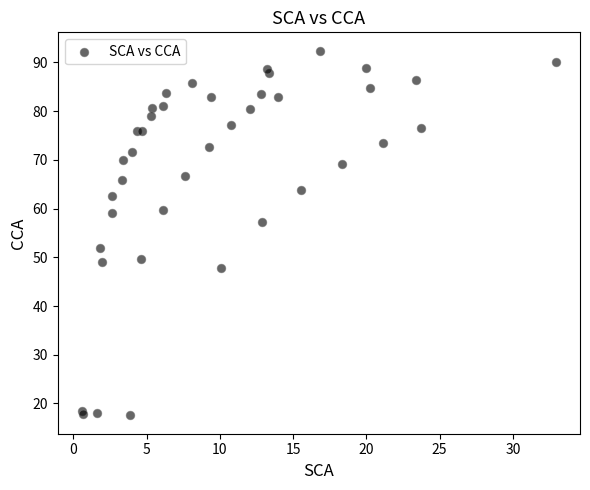

What Y value in the scatter plot is closest to 54?

52.0